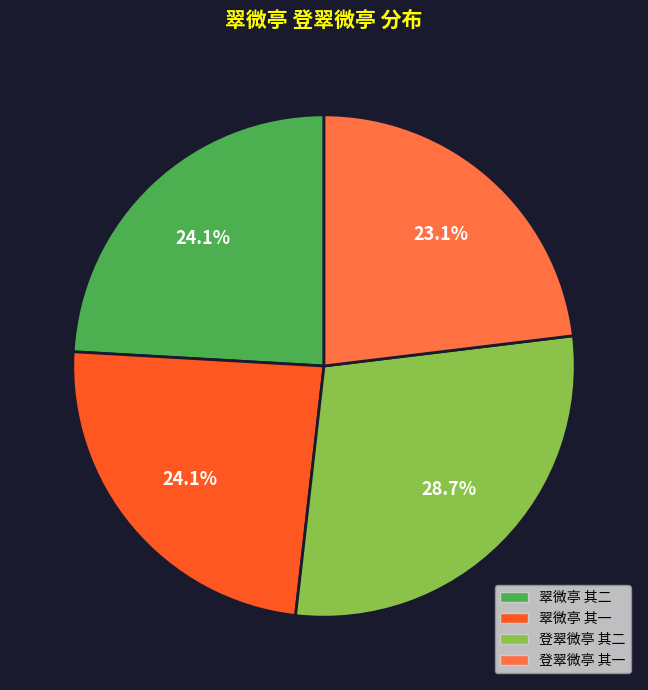

Is there a majority slice in this chart?

No